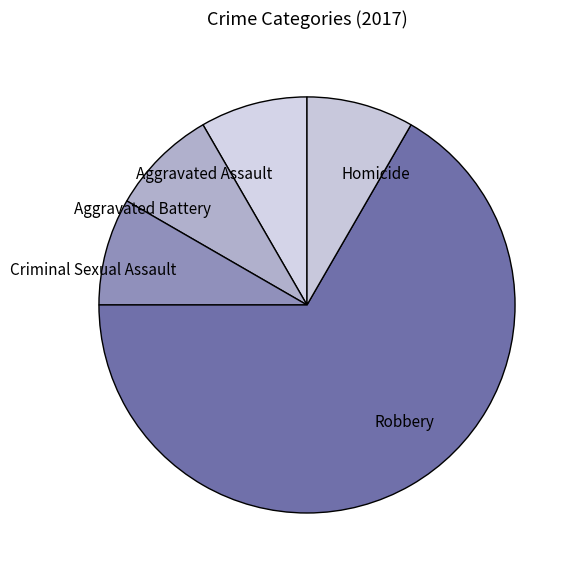

Is it true that Robbery is 75% of the pie?

False